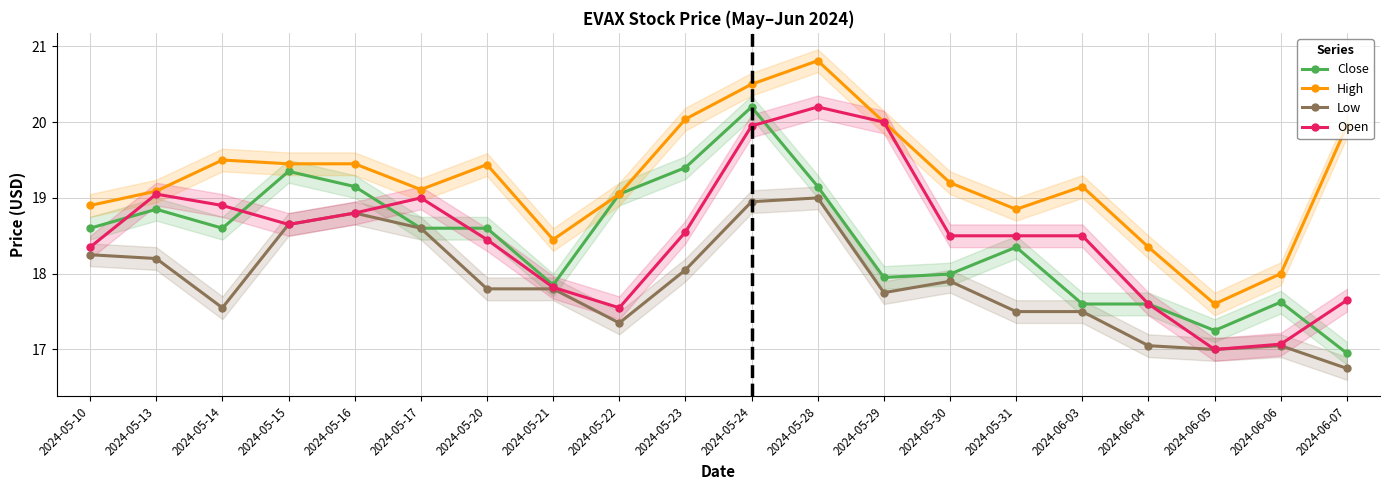

Rank the categories by Low value from lowest to highest.

2024-06-07, 2024-06-05, 2024-06-04, 2024-06-06, 2024-05-22, 2024-05-31, 2024-06-03, 2024-05-14, 2024-05-29, 2024-05-20, 2024-05-21, 2024-05-30, 2024-05-23, 2024-05-13, 2024-05-10, 2024-05-17, 2024-05-15, 2024-05-16, 2024-05-24, 2024-05-28